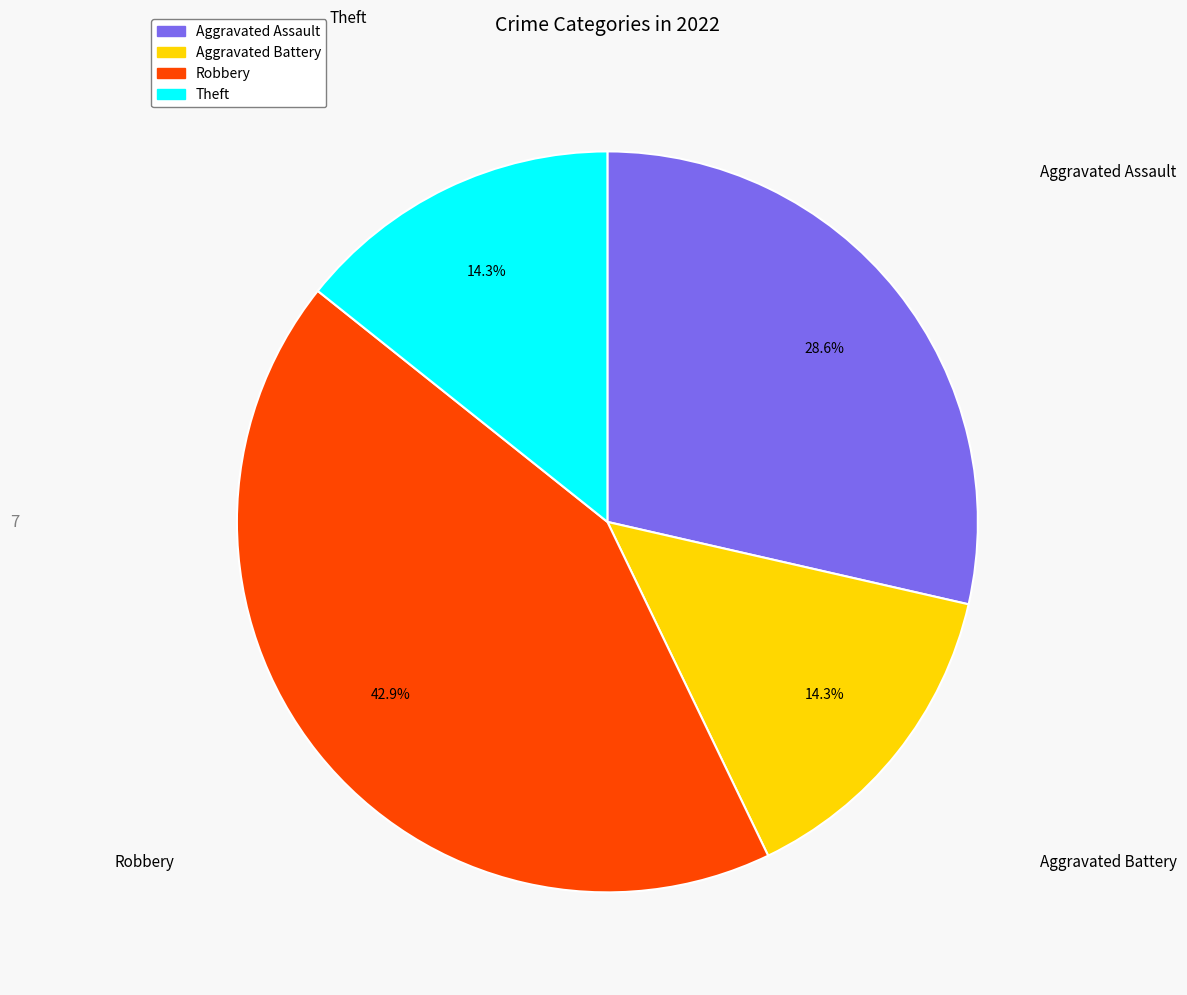

Is it true that Aggravated Assault is 23% of the pie?

False